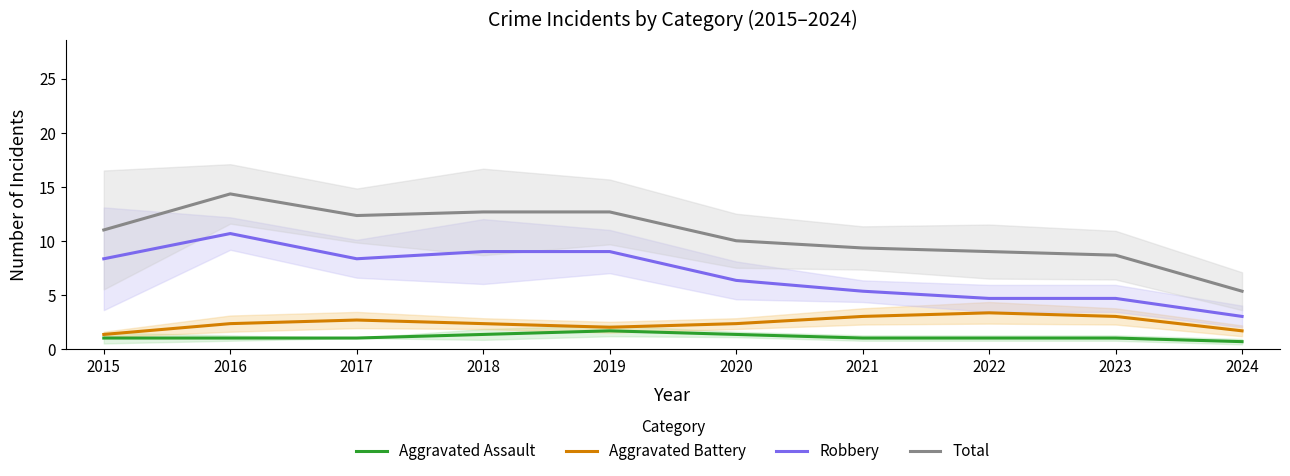

What is the sum of the Robbery values at 2017 and 2019?

17.3